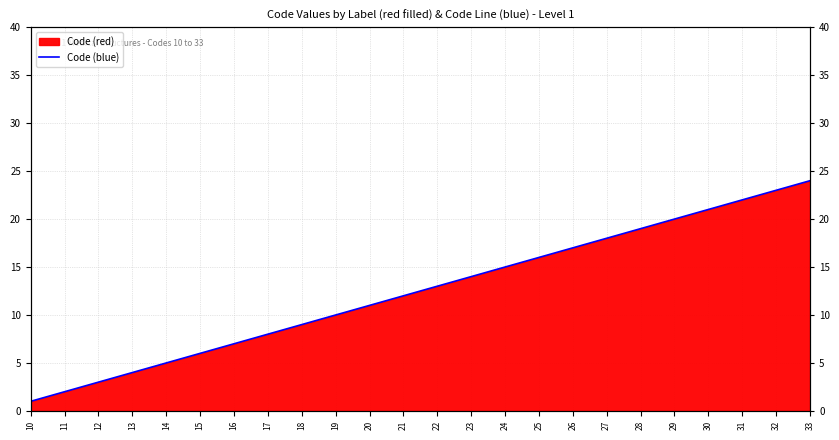

The value at 13 is 4. True or false?

True